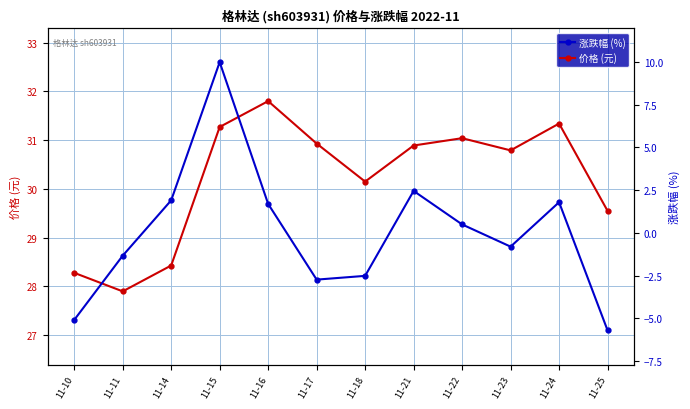

Does the chart display data point markers on the line(s)?

Yes